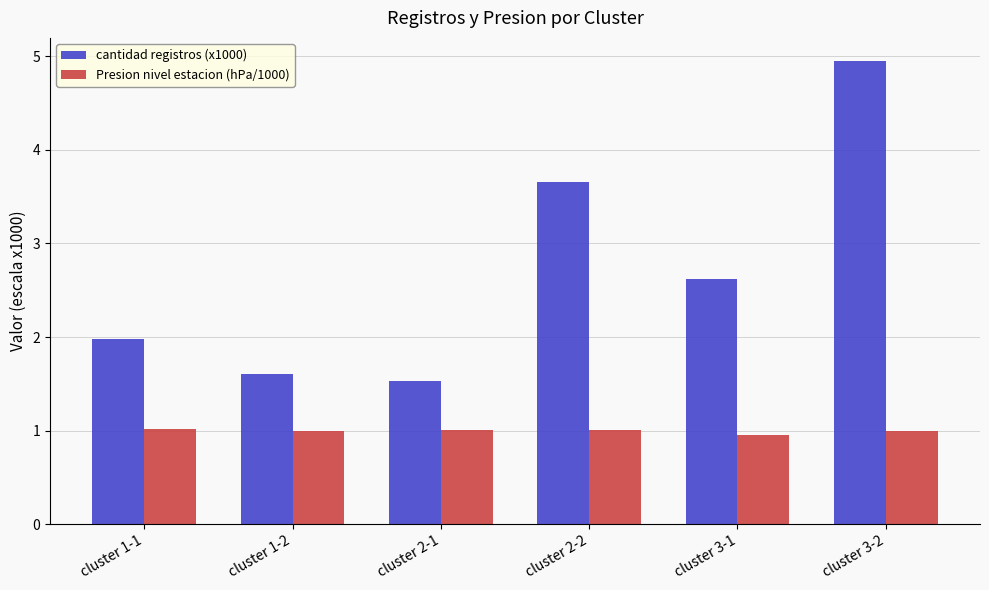

Rank the series by their average value, from highest to lowest.

cantidad registros (x1000), Presion nivel estacion (hPa/1000)